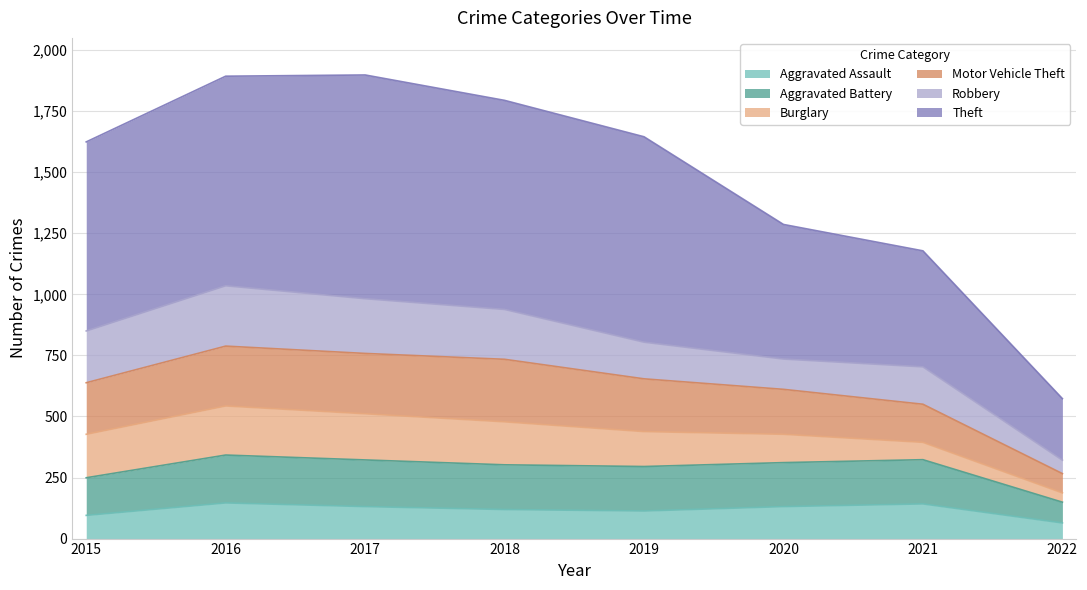

Does the chart have visible grid lines?

Yes